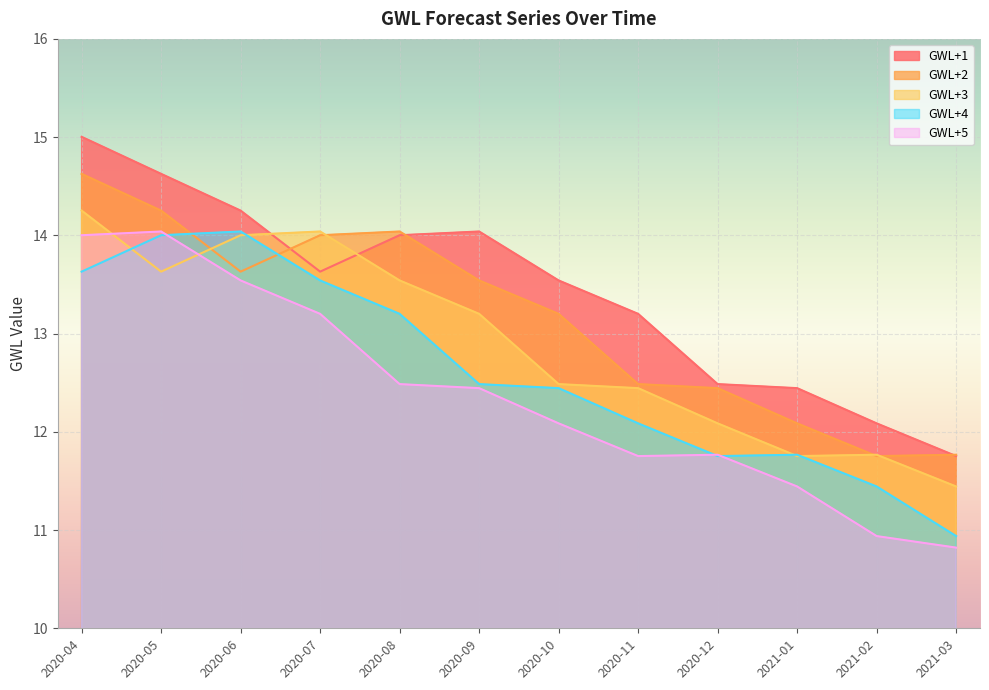

What are all the series names shown in the legend?

GWL+1, GWL+2, GWL+3, GWL+4, GWL+5